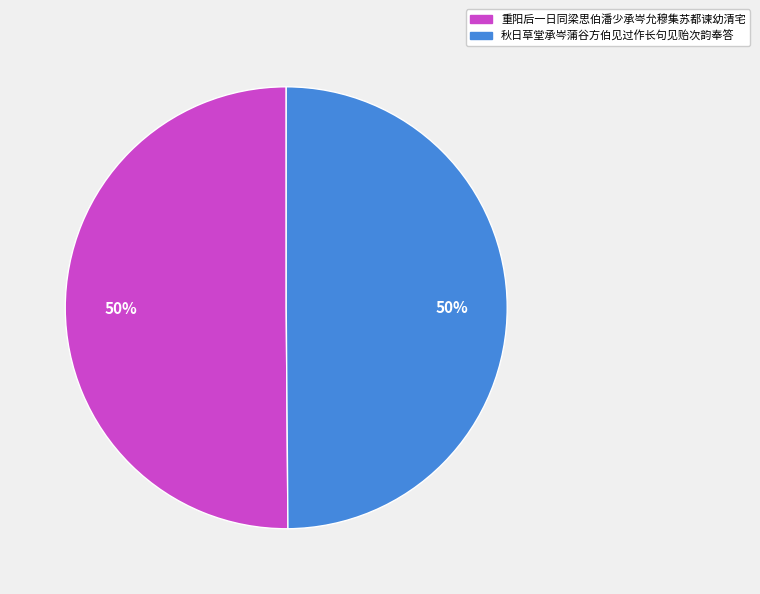

Approximately how many times larger is the value at 重阳后一日同梁思伯潘少承岑允穆集苏都谏幼清宅 compared to 秋日草堂承岑蒲谷方伯见过作长句见贻次韵奉答?

1.0